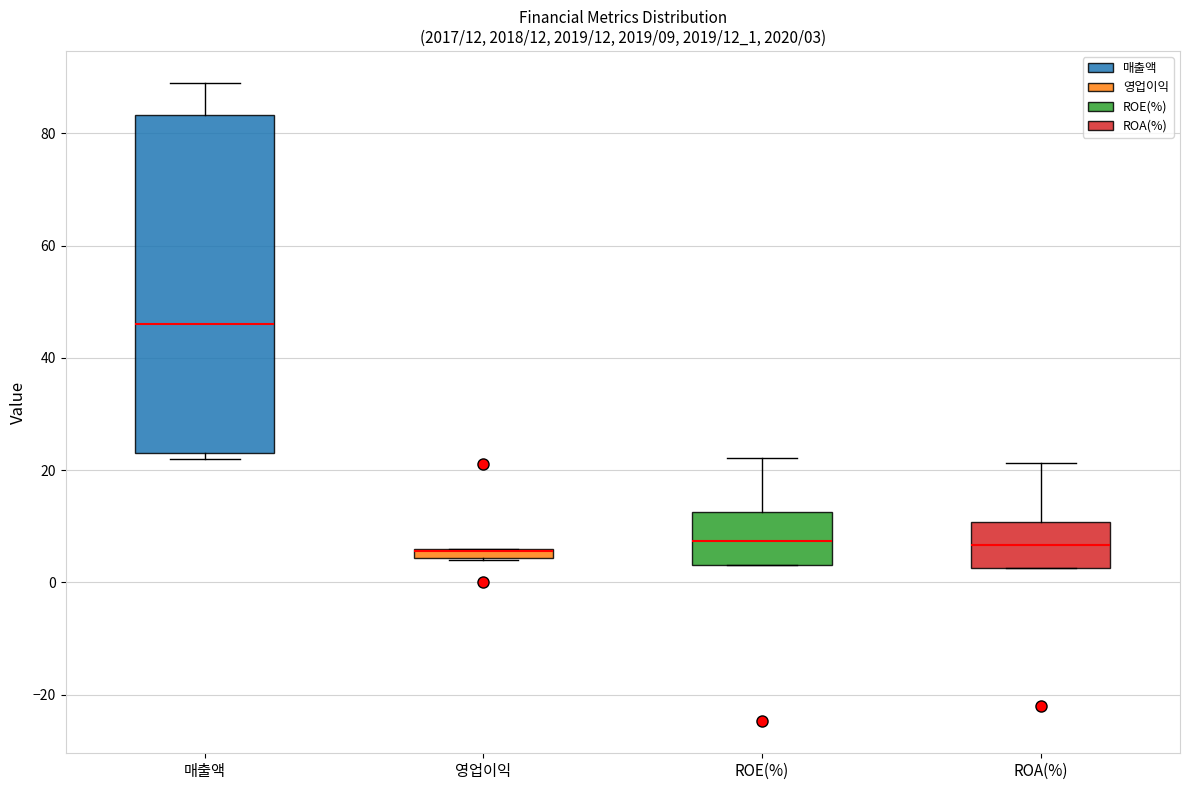

Comparing the boxes themselves (not the whiskers), which one is the tallest?

매출액